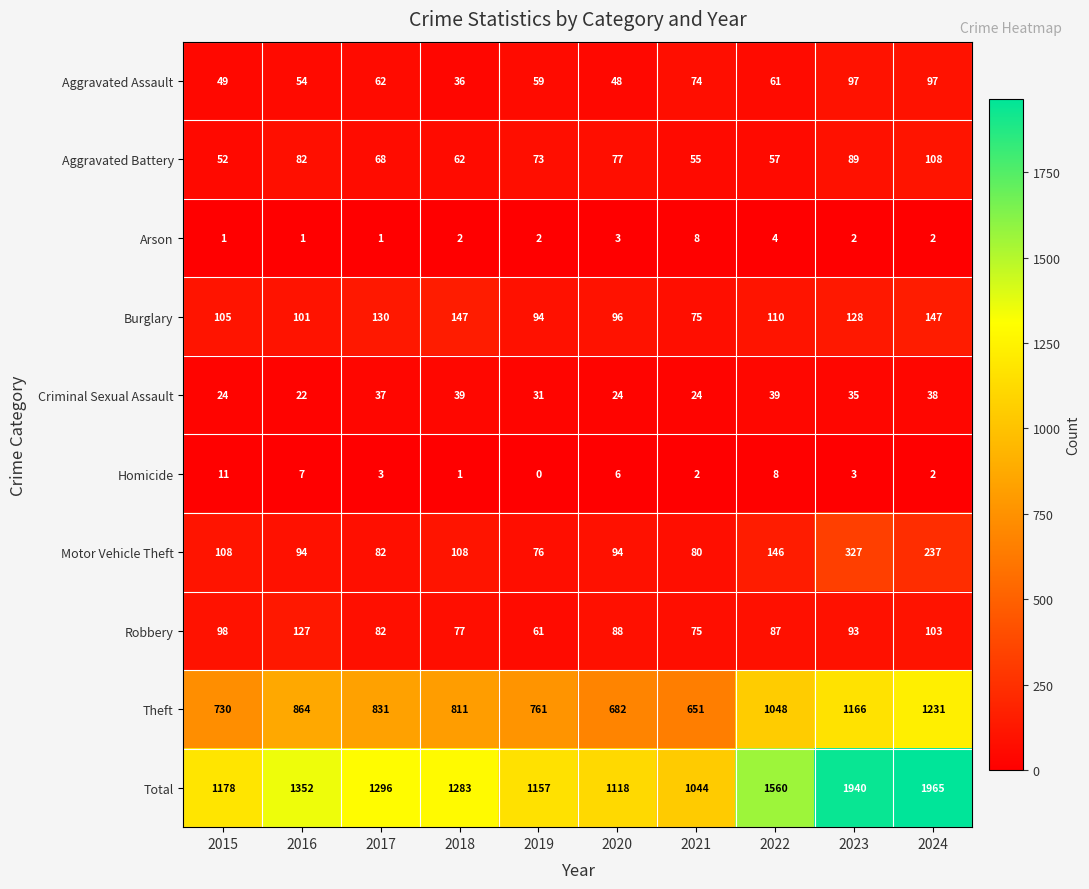

Which label corresponds to the smallest value in the chart?

2019